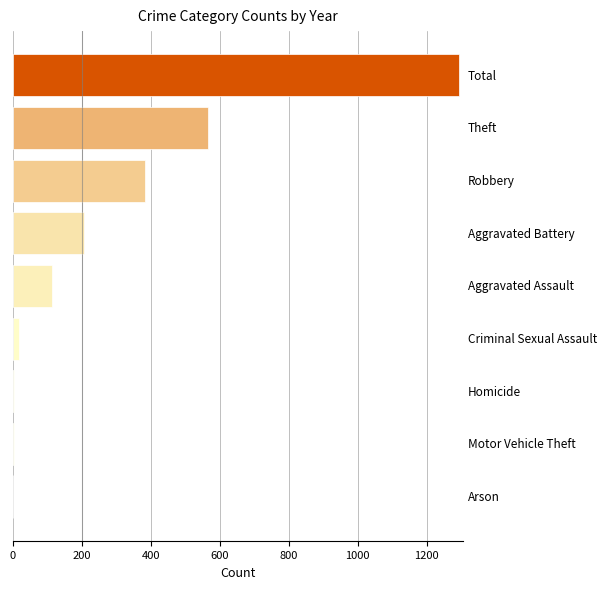

What is the maximum value shown in the chart?

1293